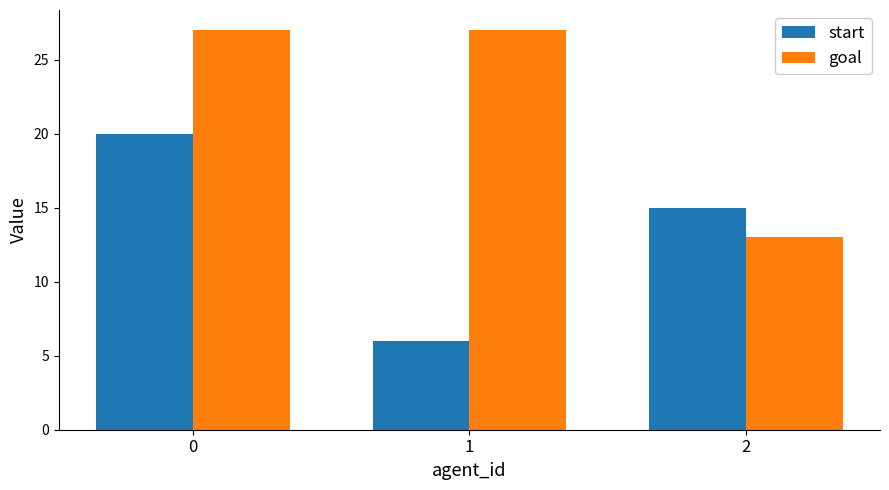

Count the number of data series in this chart.

2